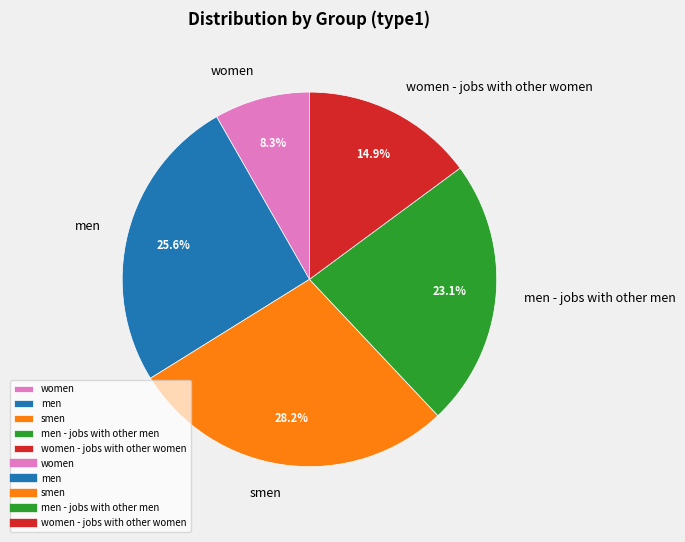

What percentage is the men slice, to the nearest percent?

26%